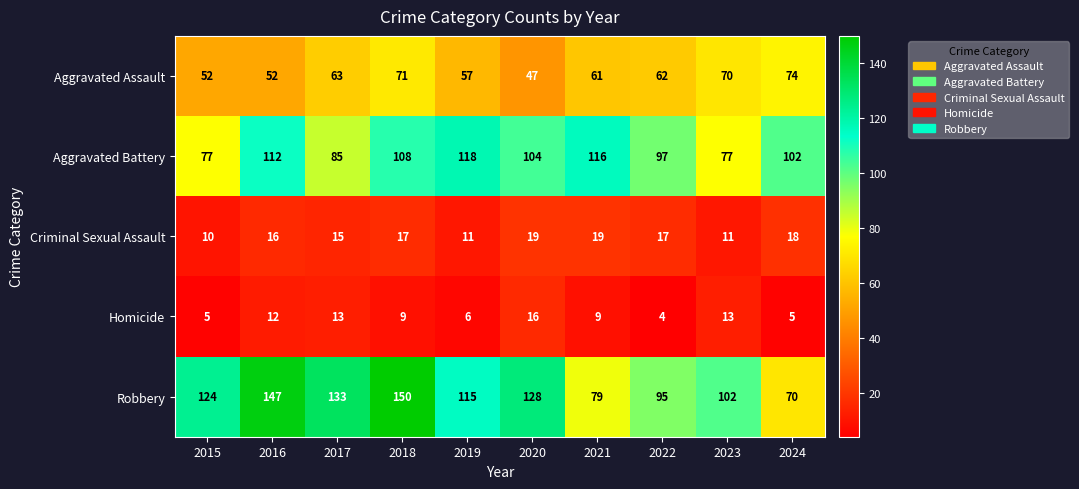

At which category is the sum across all series the highest?

2018